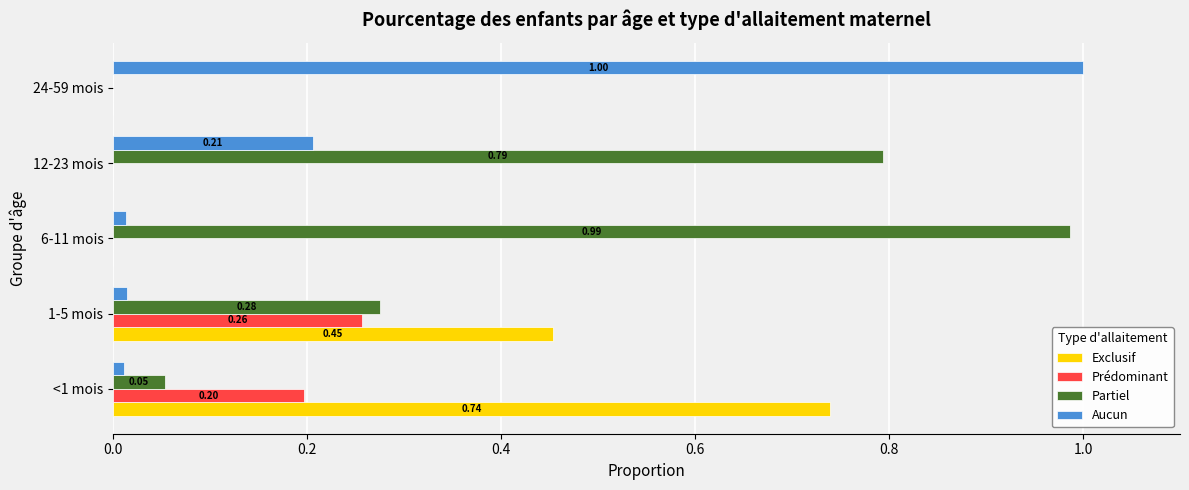

Between <1 mois and 24-59 mois, which series saw the biggest shift?

Aucun